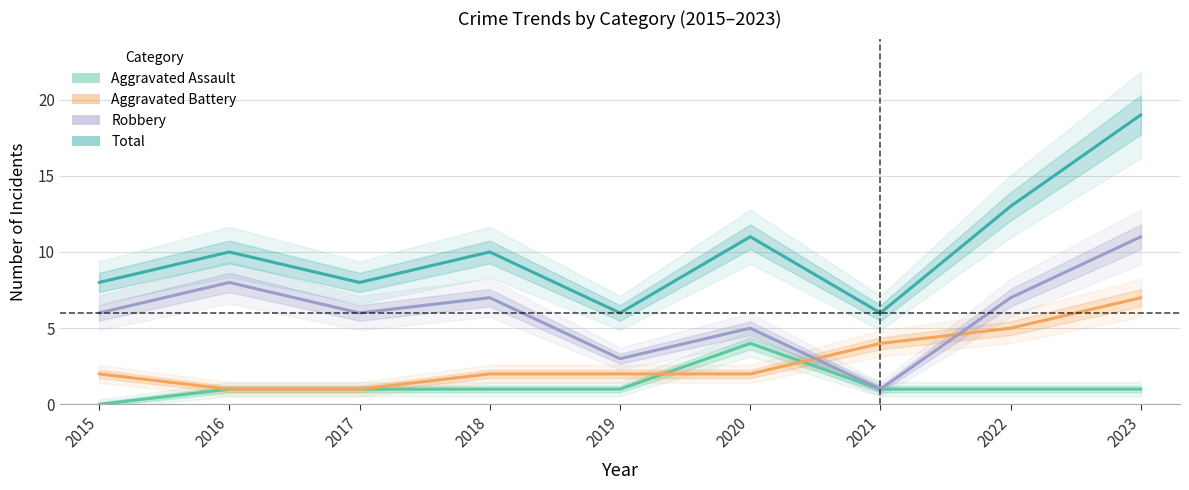

Is this an area chart (filled region under the line)?

No